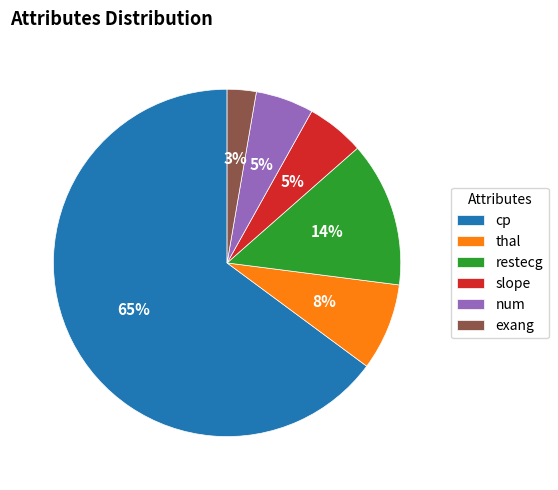

Count the number of slices in the pie.

6